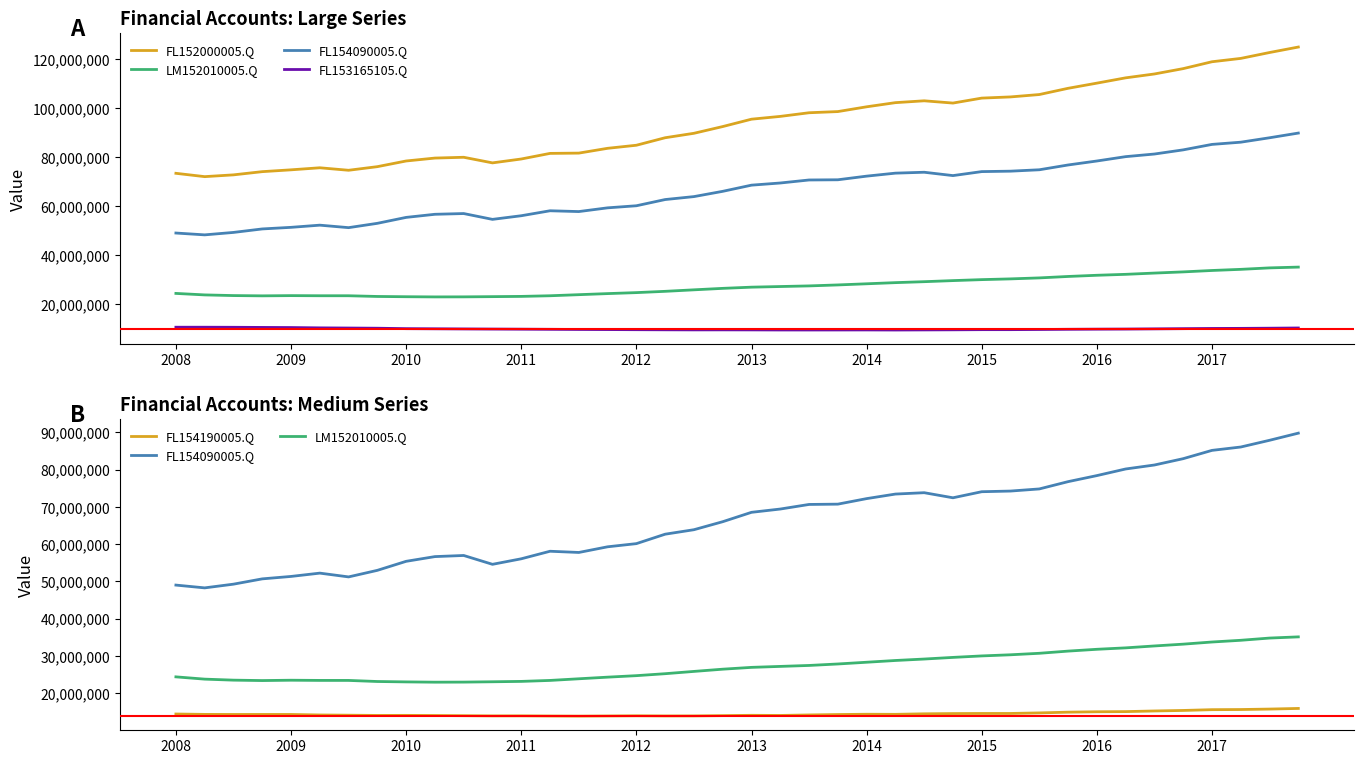

Which series has the widest spread of values?

FL152000005.Q